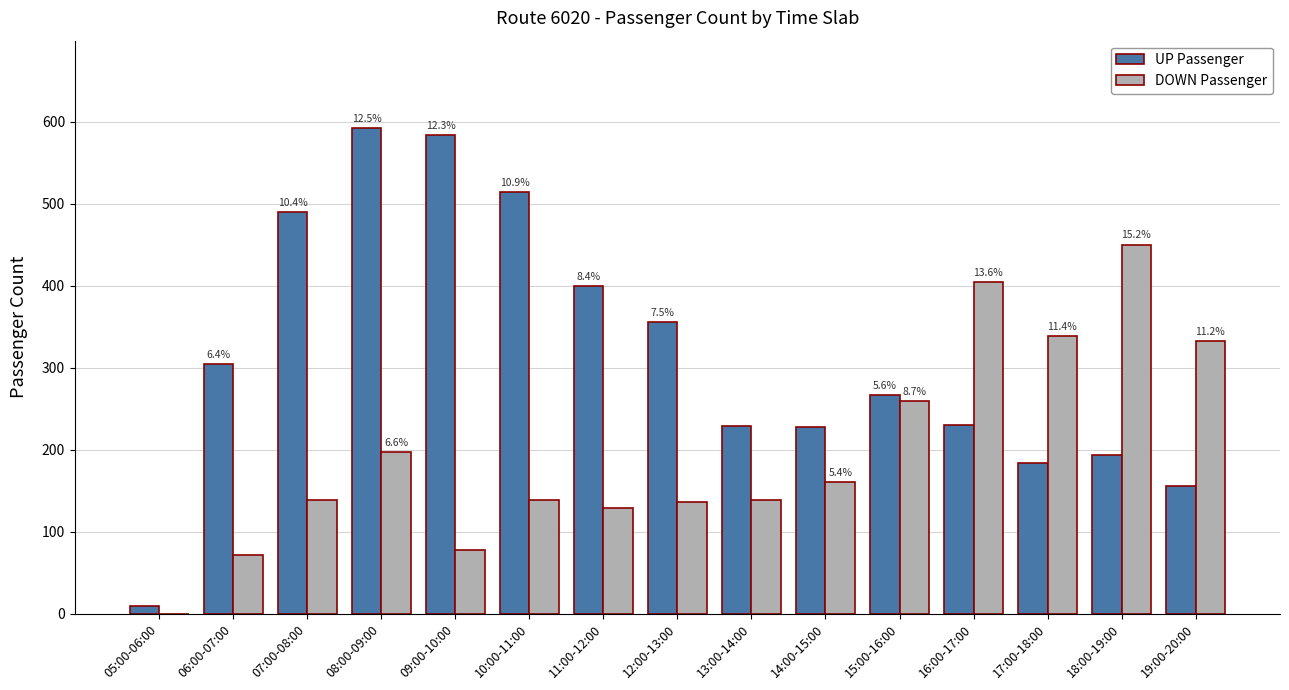

Where is UP Passenger nearest to the value 300?

06:00-07:00